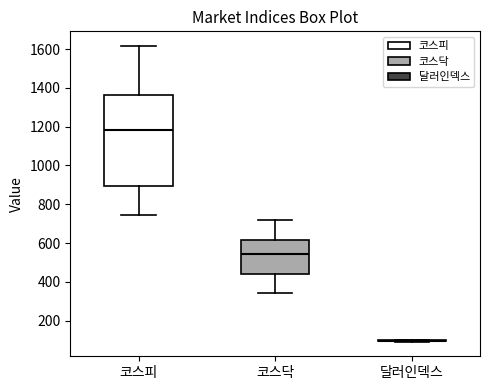

Where does the median line of the box for 코스피 sit on the y-axis? The values are not printed on the chart, so give them approximately, as read against the axis.

1180